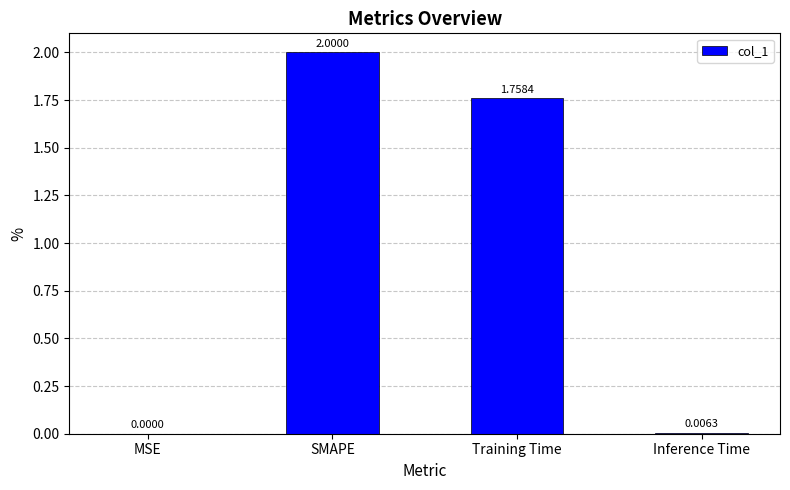

What is the greatest value displayed?

2.0